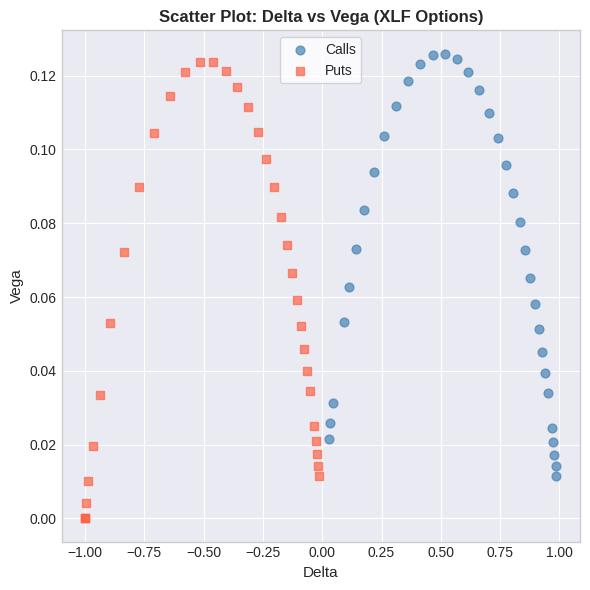

Which series has the widest spread of Y values?

Puts